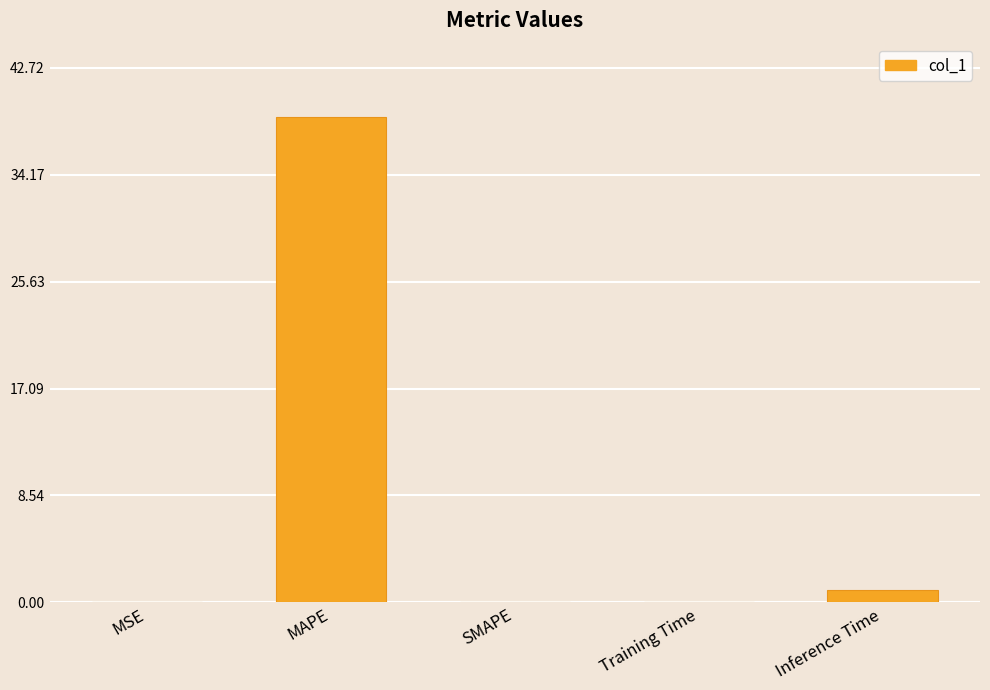

What is the change in value from SMAPE to Inference Time?

+1.0